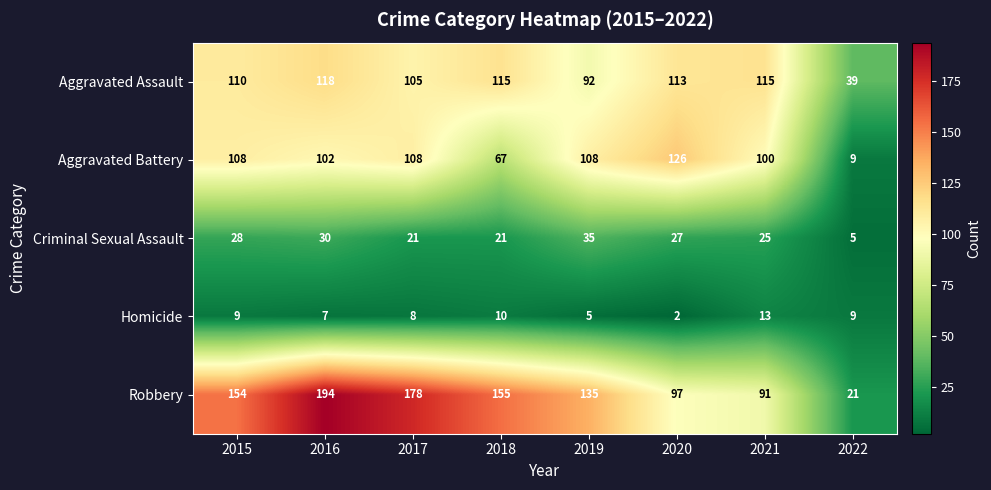

What is the sum of the Aggravated Battery values at 2022 and 2015?

117